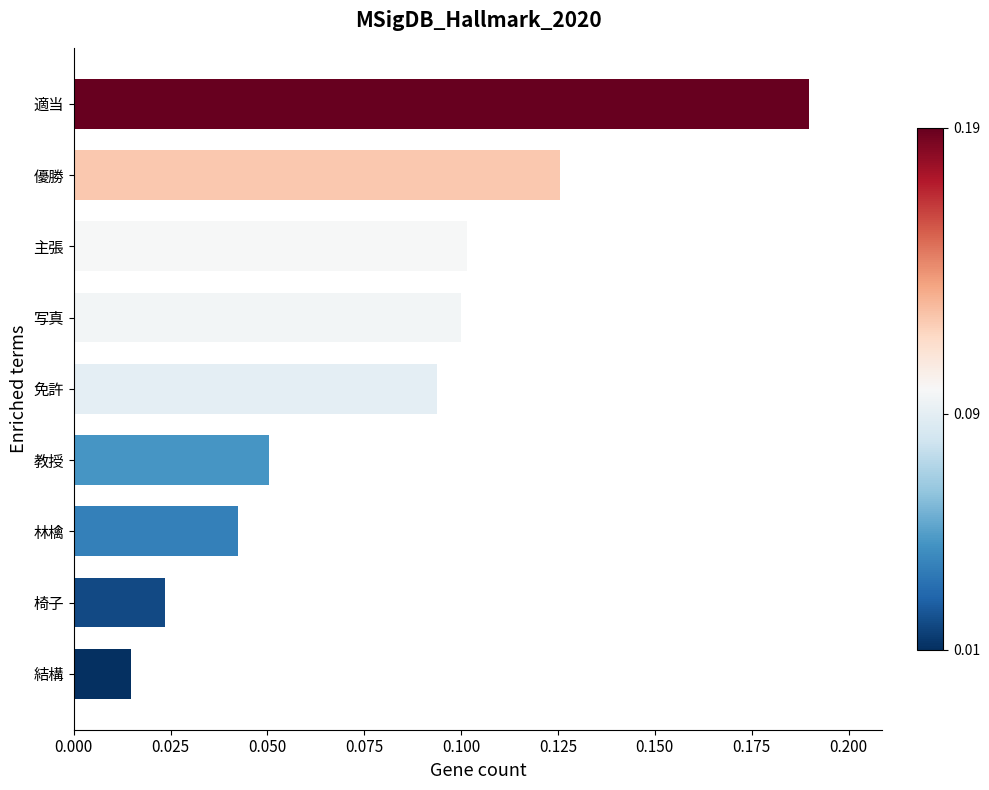

Which category has the lowest value across all series?

結構